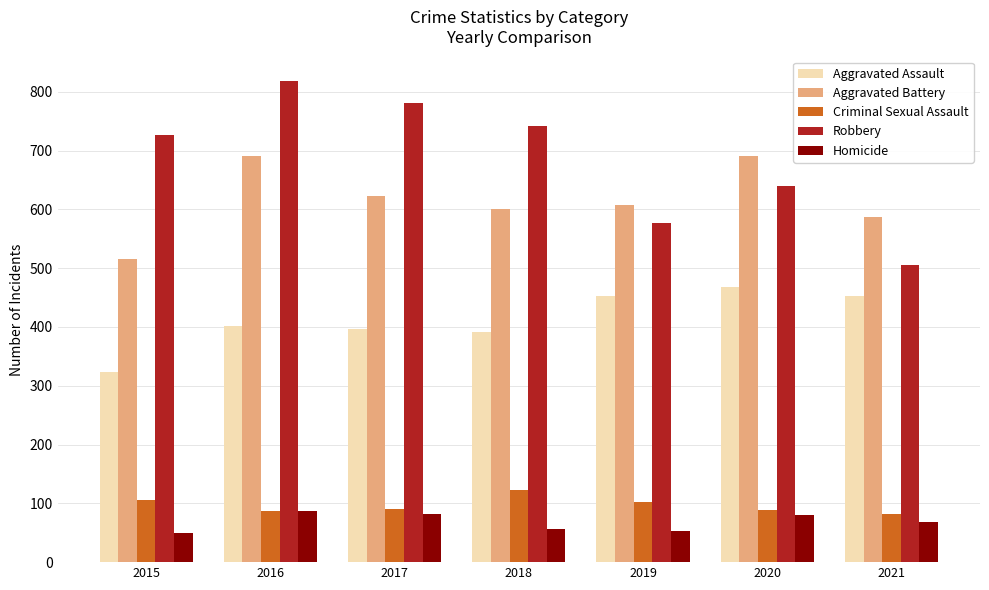

What is the approximate value of Aggravated Assault at 2021?

452